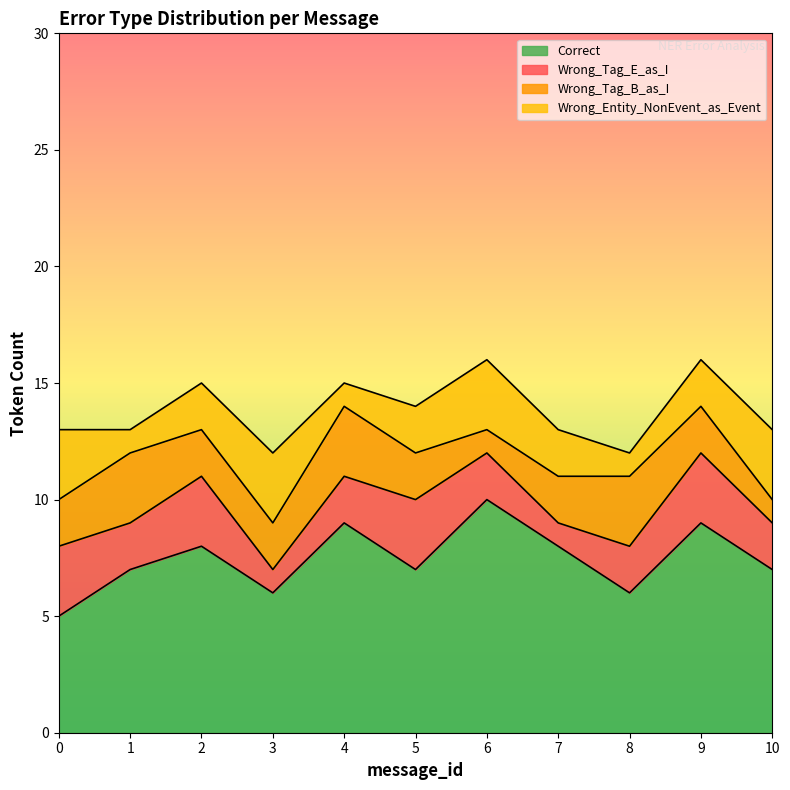

At which category is the sum across all series the highest?

6